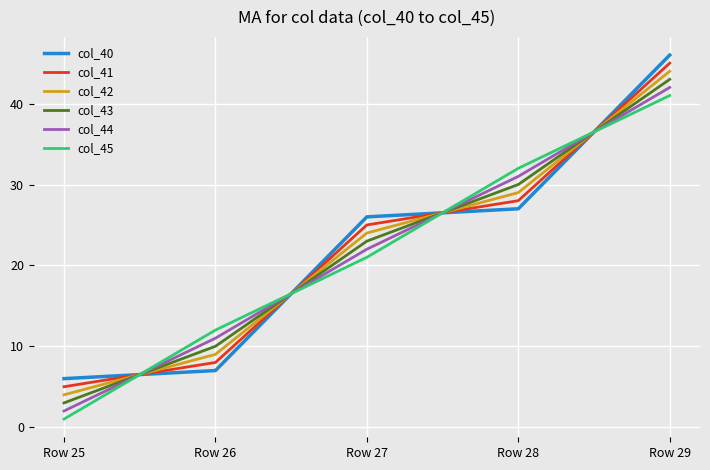

Which series ends up on top after the final intersection of col_45 and col_43?

col_43